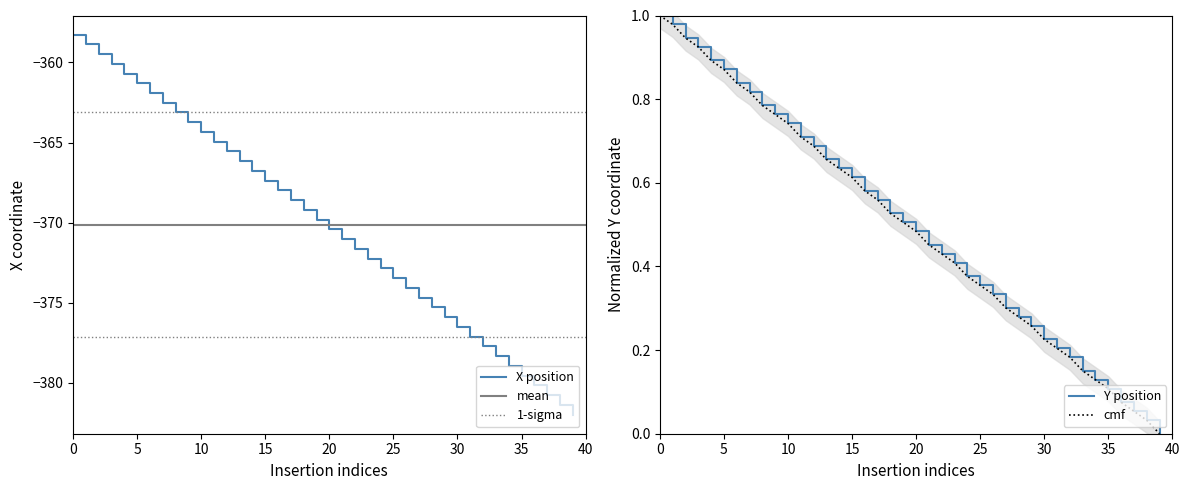

What is the average value of the X series?

-370.1